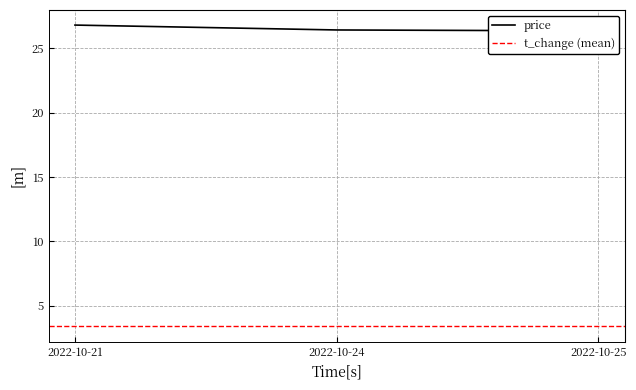

What is the ratio of the value at 2022-10-24 to the value at 2022-10-21?

1.0